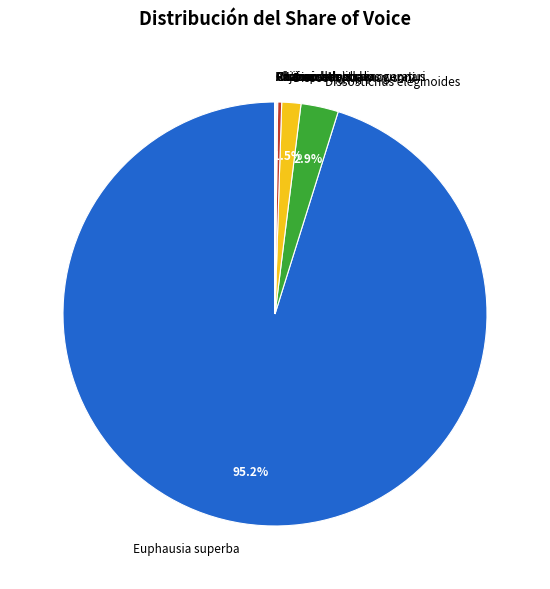

Do Dissostichus mawsoni and Macrourus spp together represent more than half of the pie?

No